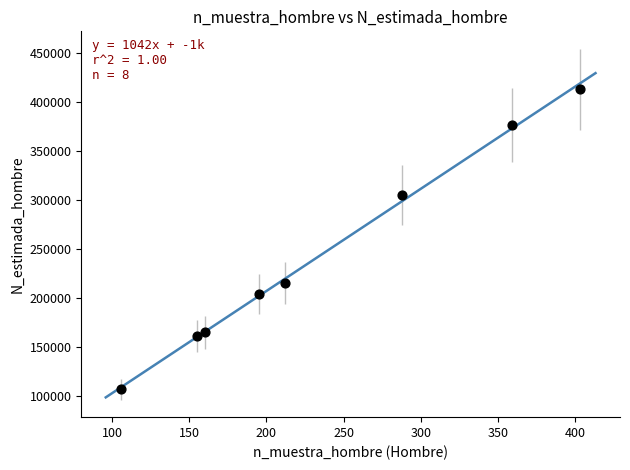

What is the range of X values (max minus min)?

297